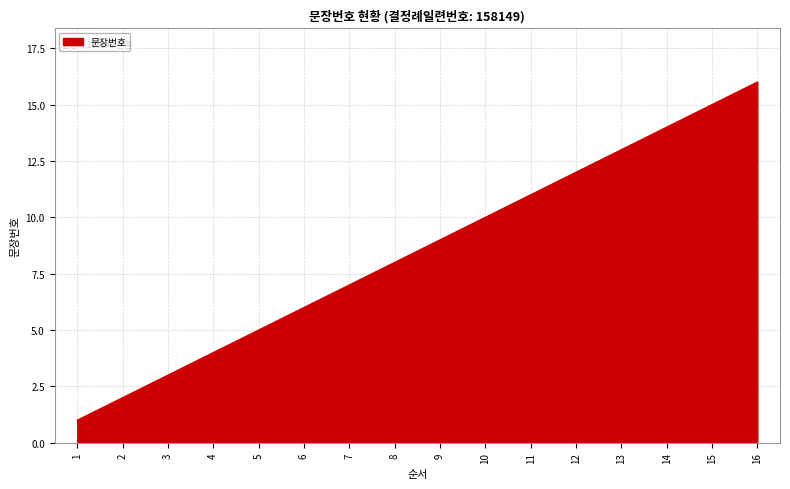

How many lines are shown in the chart?

1